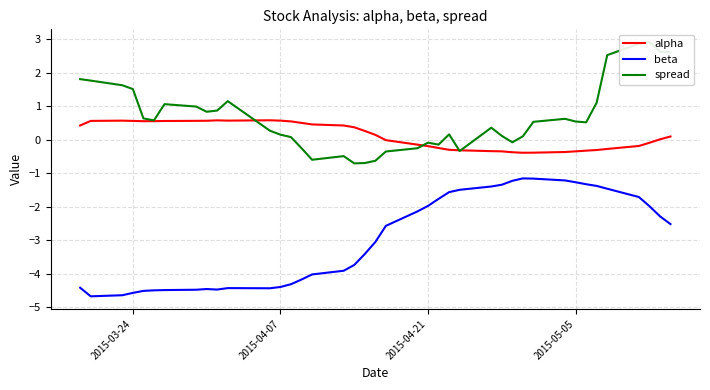

True or false: alpha and spread cross at least once.

True